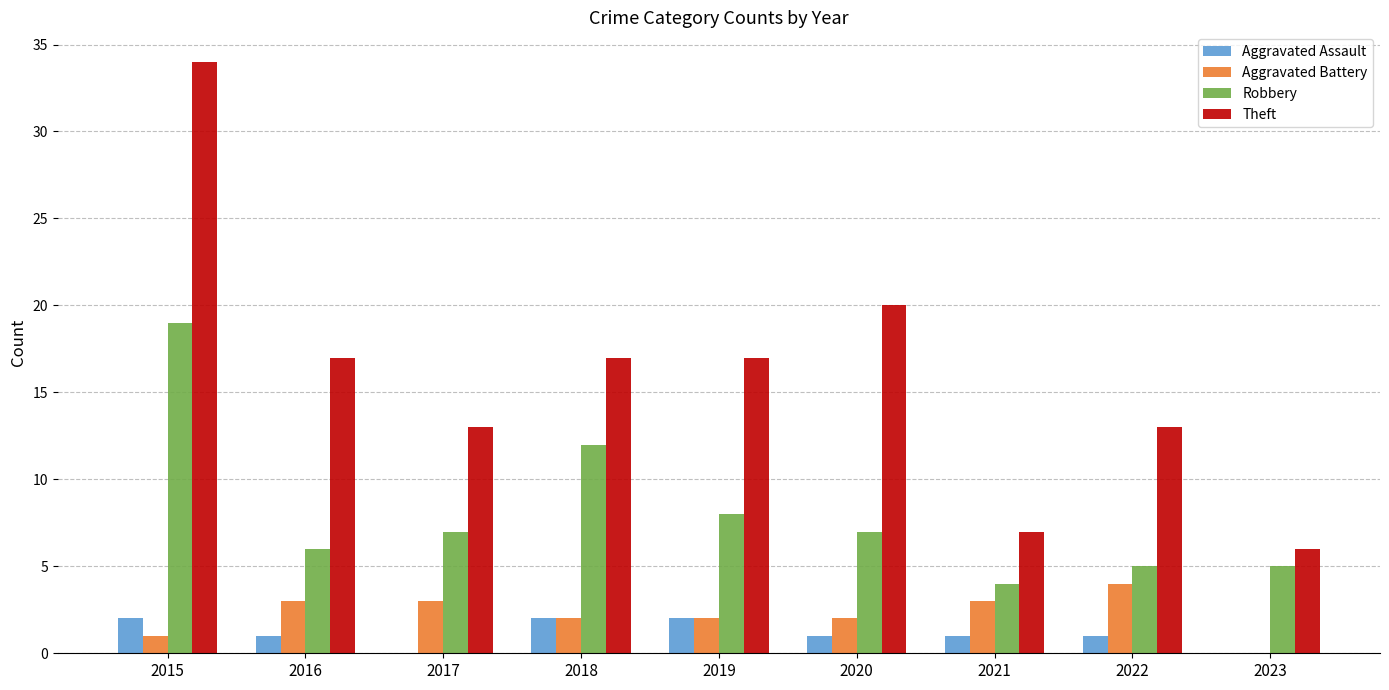

What are all the series names shown in the legend?

Aggravated Assault, Aggravated Battery, Robbery, Theft